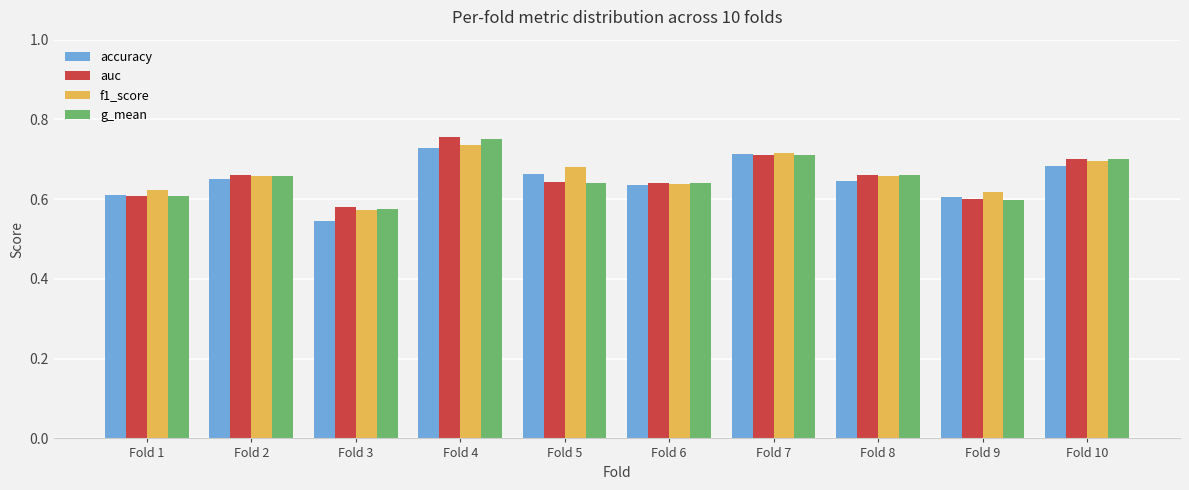

Which label corresponds to the largest value in the chart?

Fold 4